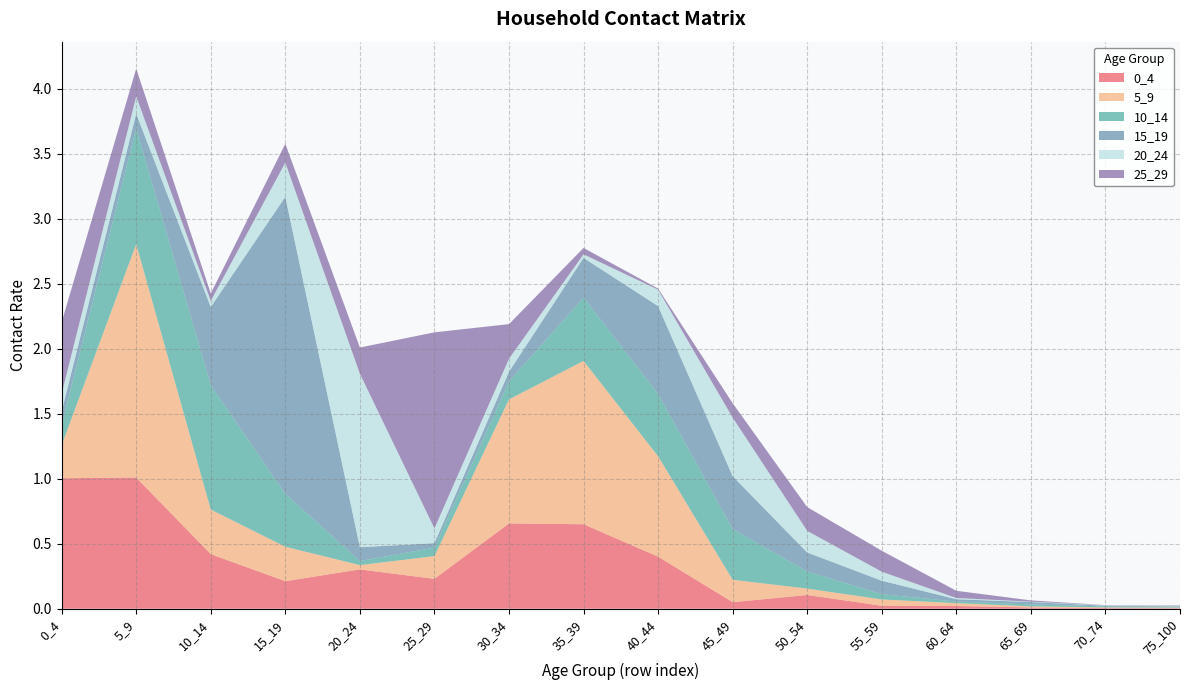

Reading left to right, transcribe all the data shown in this chart.

0_4: 1.0	1.0	0.4	0.2	0.3	0.2	0.7	0.7	0.4	0.1	0.1	0.0	0.0	0.0	0.0	0.0
5_9: 0.3	1.8	0.3	0.3	0.0	0.2	1.0	1.3	0.8	0.2	0.0	0.0	0.0	0.0	0.0	0.0
10_14: 0.2	0.9	1.0	0.4	0.0	0.1	0.1	0.5	0.5	0.4	0.1	0.0	0.0	0.0	0.0	0.0
15_19: 0.1	0.1	0.6	2.3	0.1	0.0	0.1	0.3	0.7	0.4	0.1	0.1	0.0	0.0	0.0	0.0
20_24: 0.1	0.1	0.0	0.3	1.3	0.1	0.1	0.0	0.1	0.5	0.2	0.1	0.0	0.0	0.0	0.0
25_29: 0.6	0.2	0.1	0.1	0.2	1.5	0.3	0.0	0.0	0.1	0.2	0.2	0.1	0.0	0.0	0.0